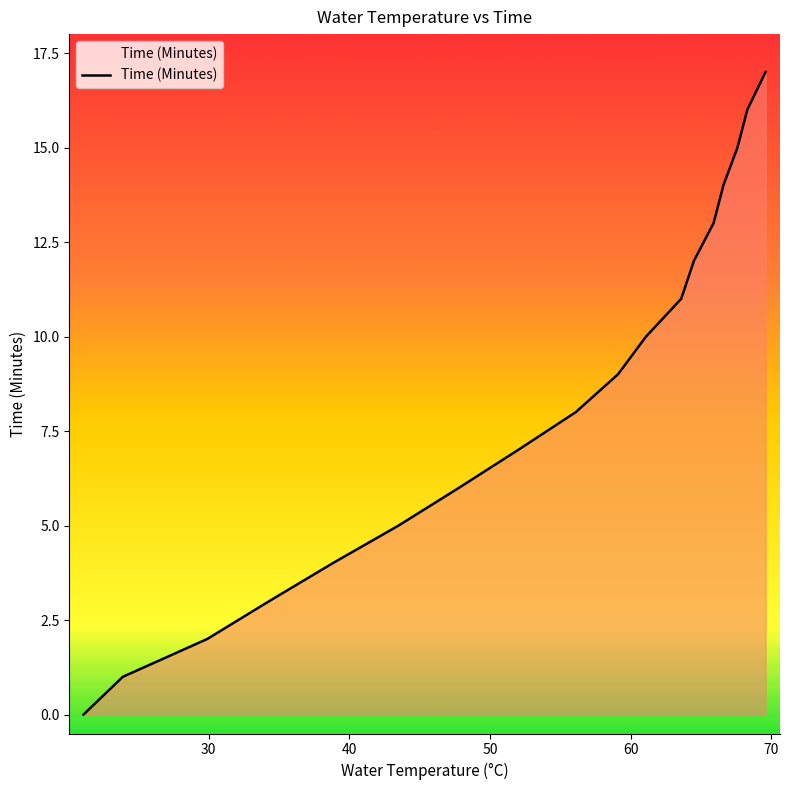

What is the maximum value shown in the chart?

17